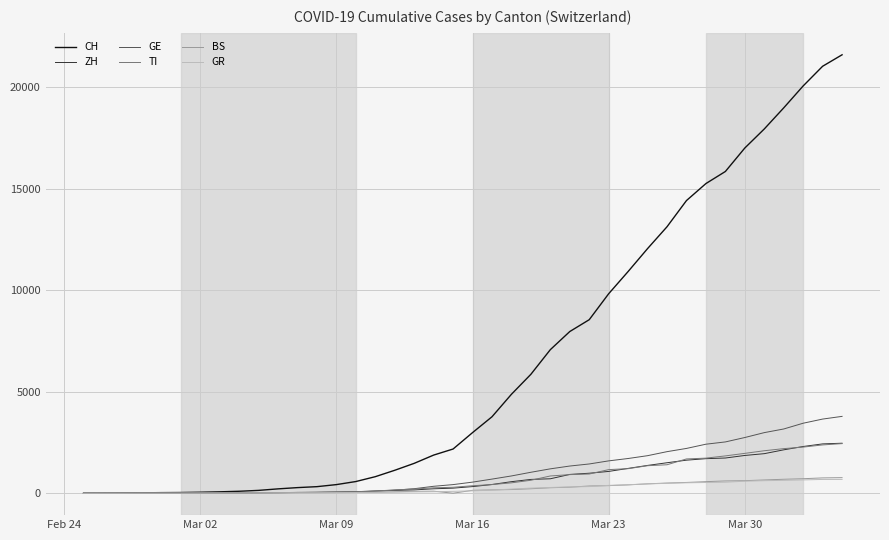

Which series has the largest total across all categories?

CH